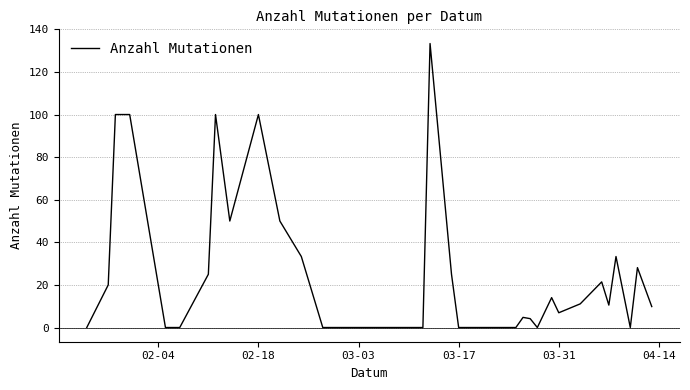

What is the greatest value displayed?

133.3